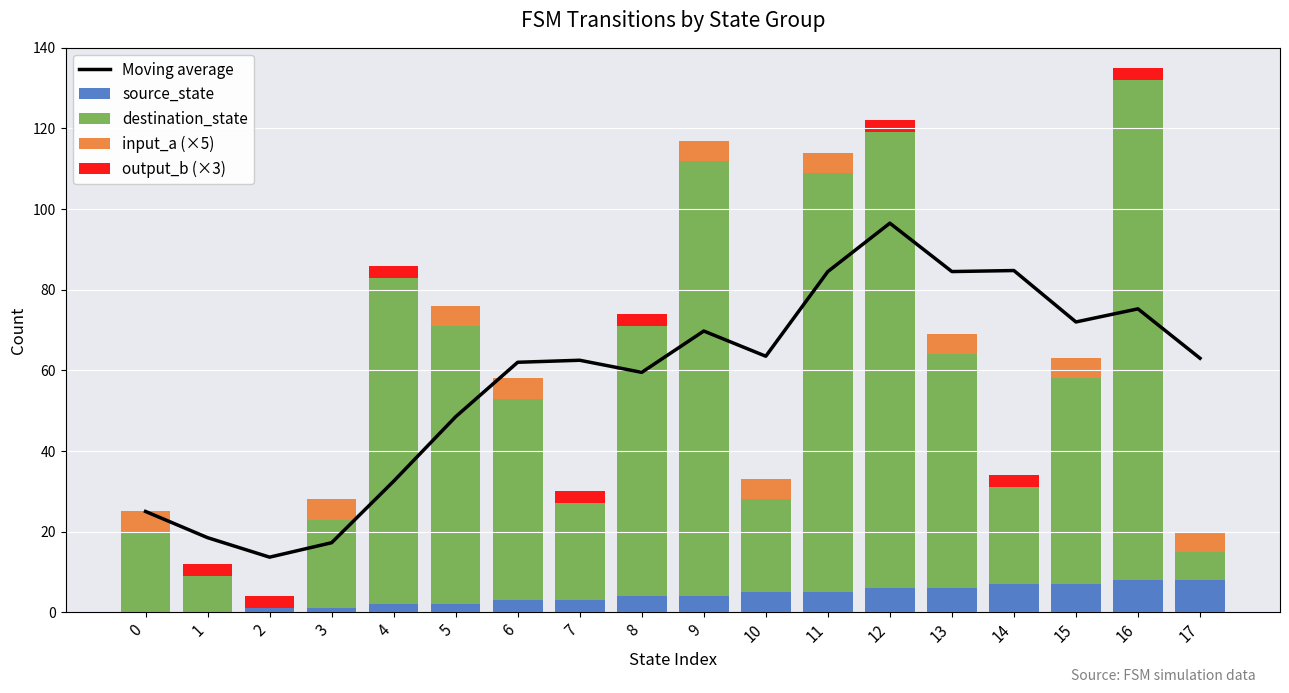

At how many categories does at least one series exceed 7?

18